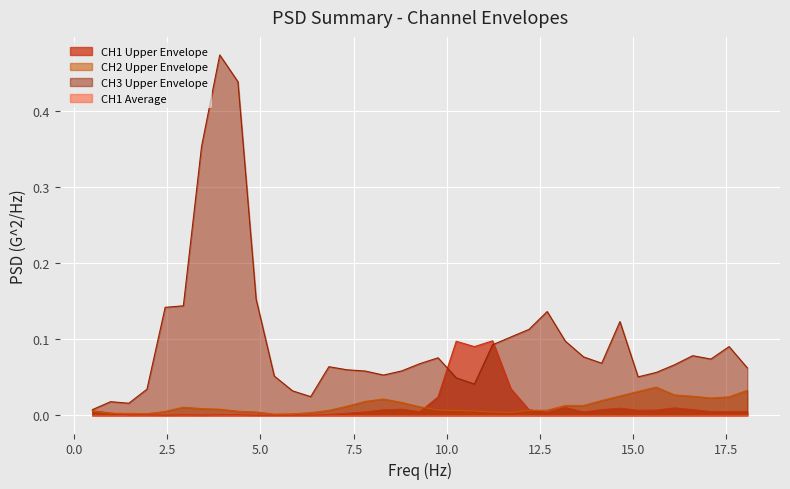

At which category does CH2 Upper Envelope reach its first local peak?

2.929687